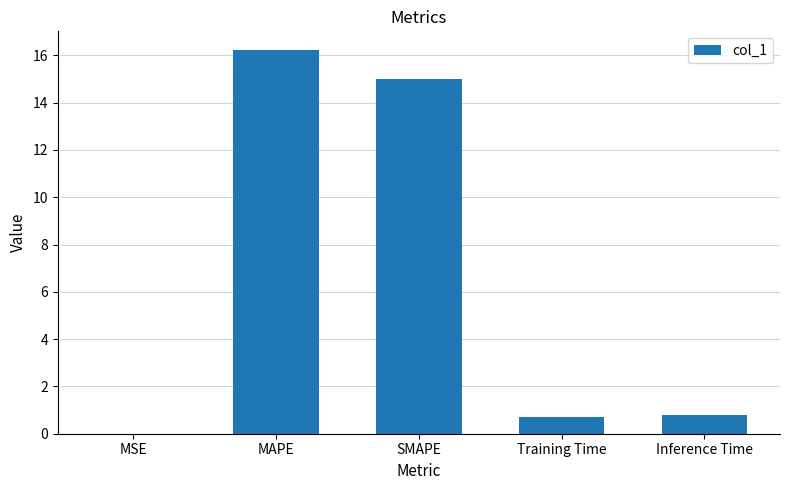

What is the change in value from SMAPE to Training Time?

-14.3